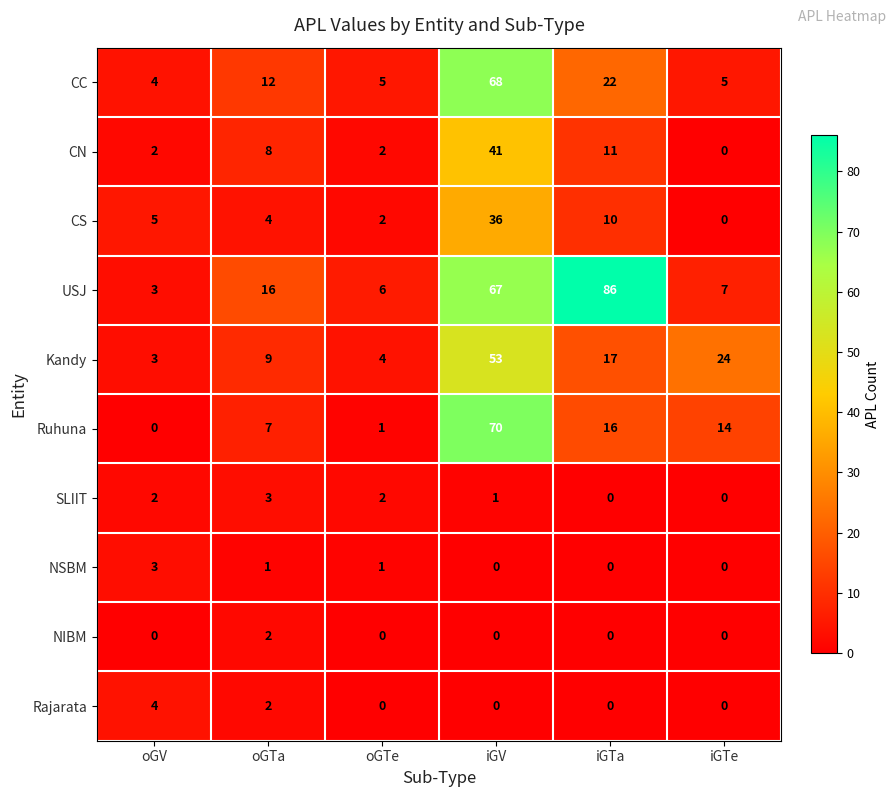

At which label is CN closest to 20?

iGTa